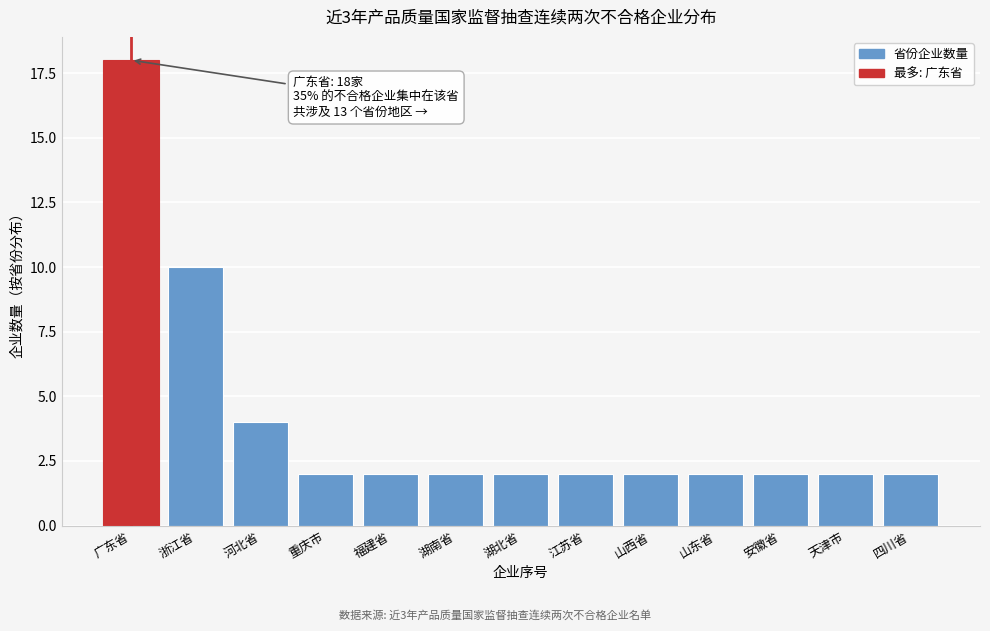

Reading left to right, transcribe all the data shown in this chart.

广东省=18	浙江省=10	河北省=4	重庆市=2	福建省=2	湖南省=2	湖北省=2	江苏省=2	山西省=2	山东省=2	安徽省=2	天津市=2	四川省=2